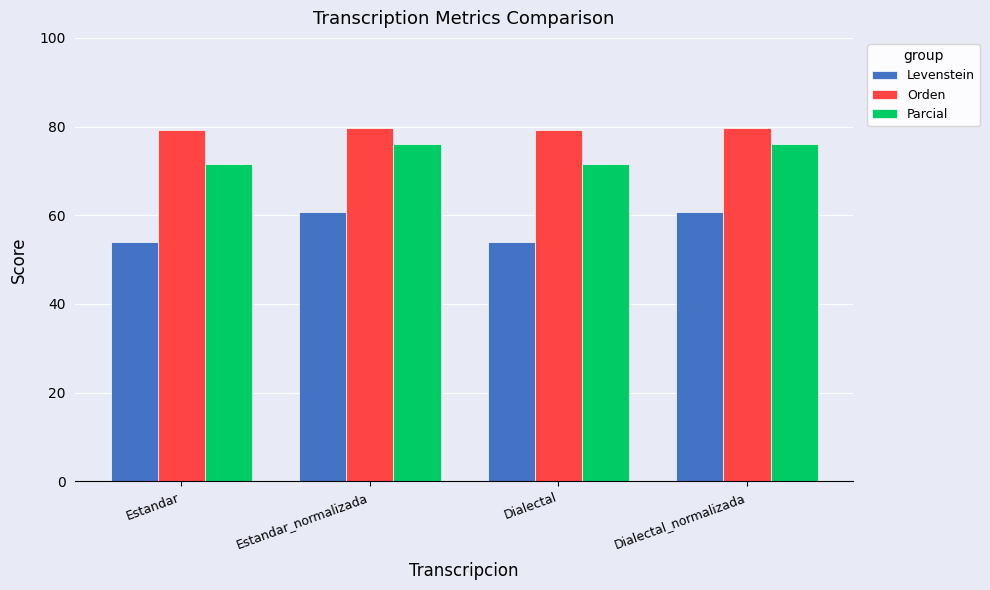

Which series has the largest total across all categories?

Orden